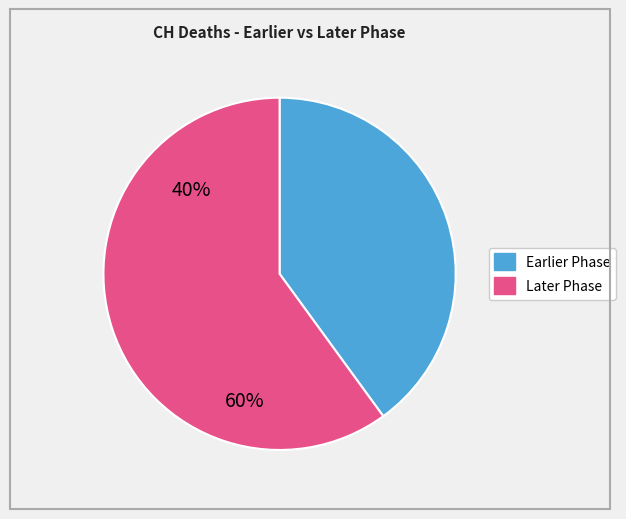

Does any single category account for the majority?

Yes